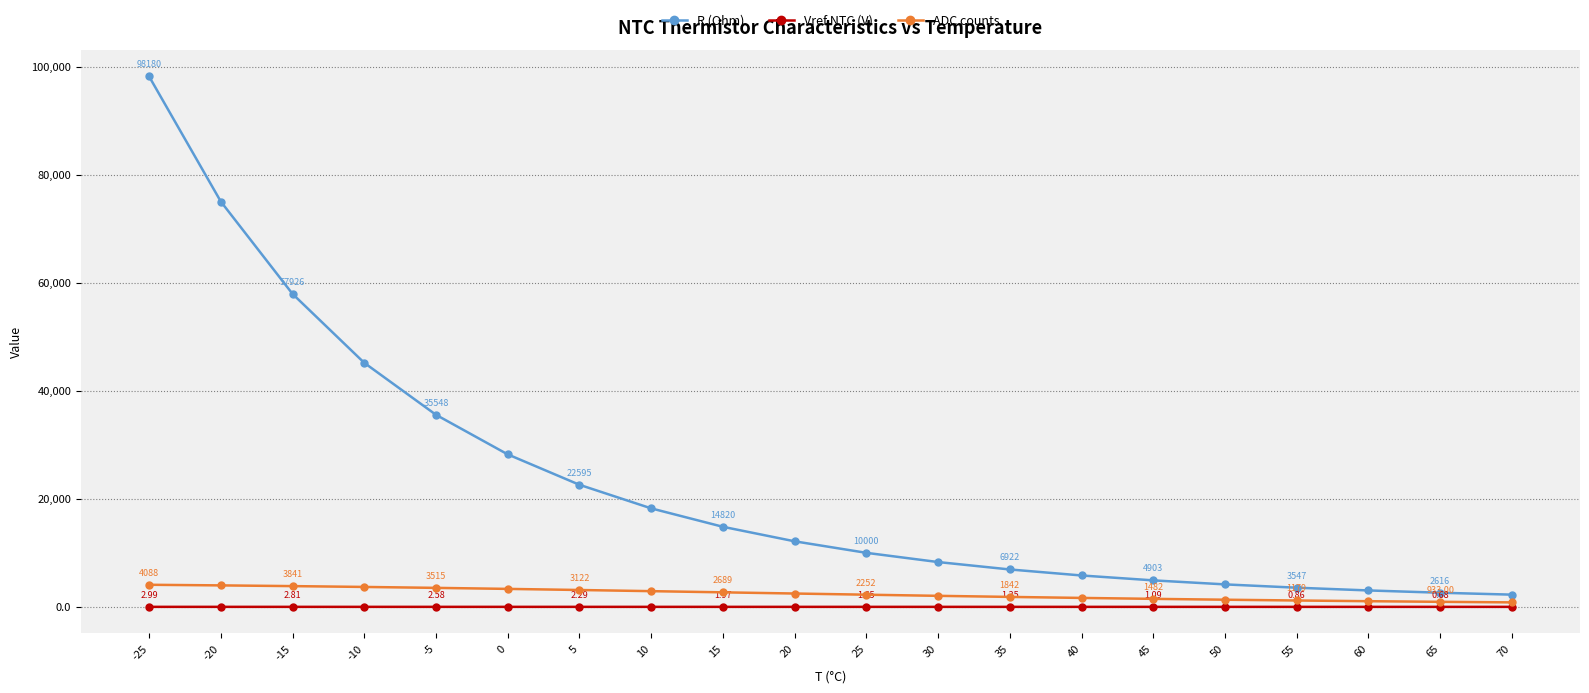

Does the chart display data point markers on the line(s)?

Yes